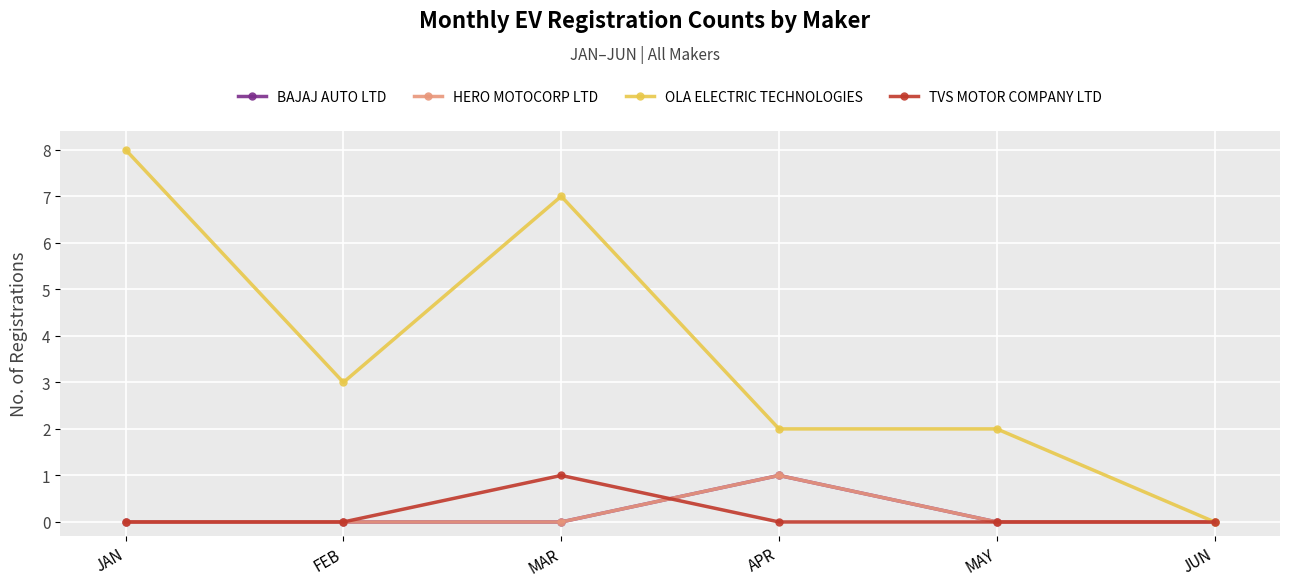

What is the value of the OLA ELECTRIC TECHNOLOGIES point at the 2nd from the left?

3